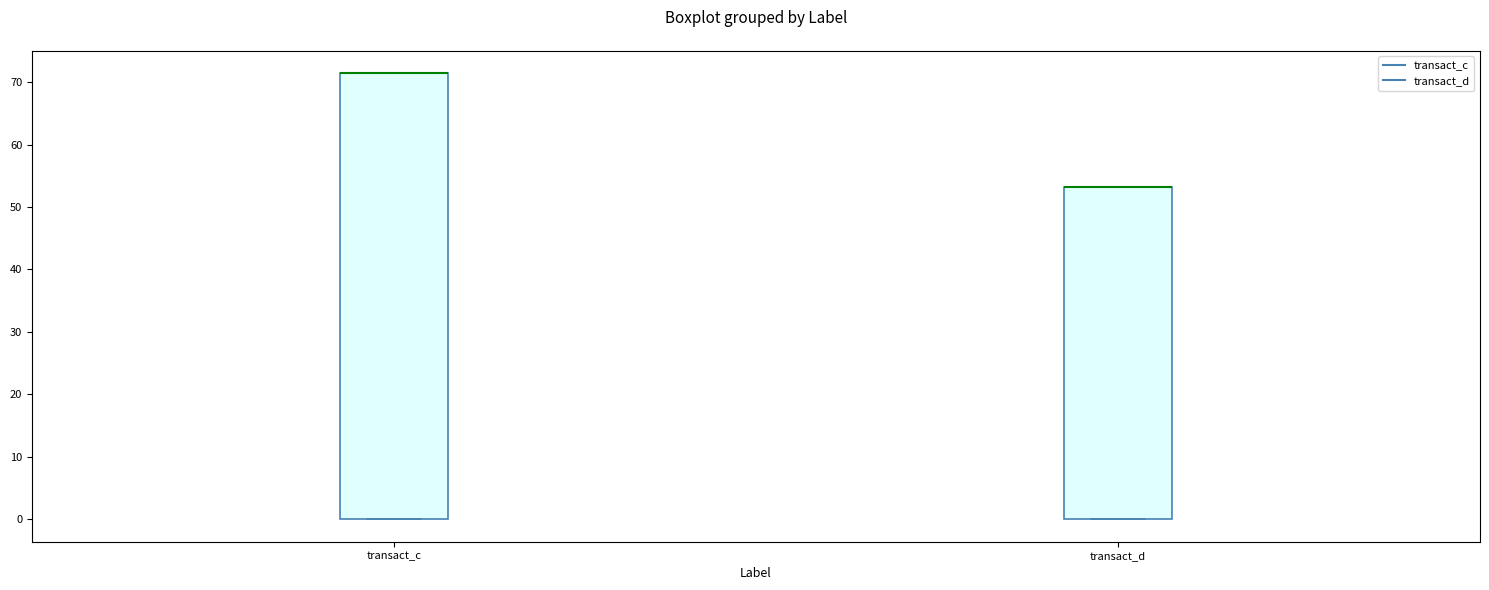

Reading left to right, transcribe this box plot: for each box, give where its median line is, the range the box spans, and where its two whiskers end, as read against the y-axis. The values are not printed on the chart, so give them approximately, as read against the axis.

transact_c: median 71 (drawn on the box's upper edge), box 0 to 71, whiskers 0 to 71
transact_d: median 53 (drawn on the box's upper edge), box 0 to 53, whiskers 0 to 53